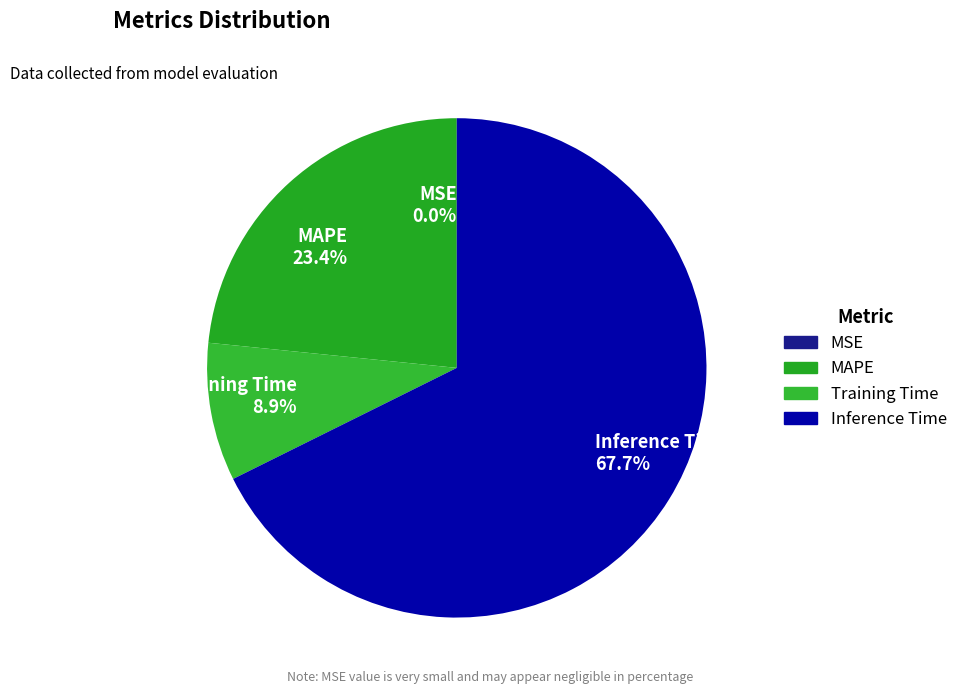

Which category accounts for the majority?

Inference Time 67.7%